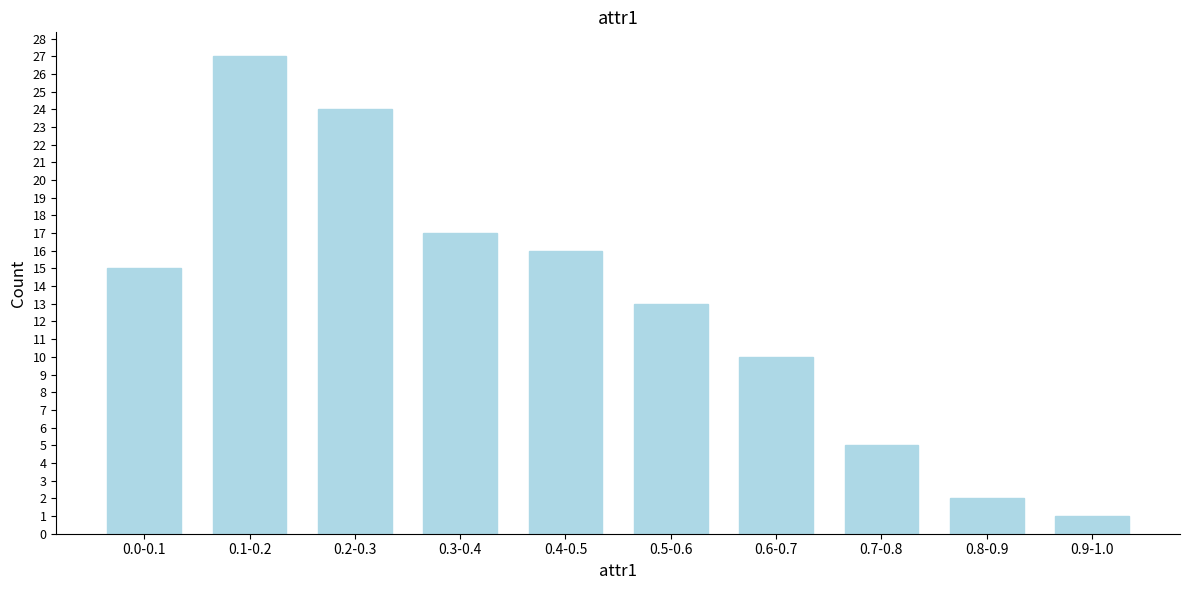

Reading left to right, what are all the values shown in this chart?

15	27	24	17	16	13	10	5	2	1